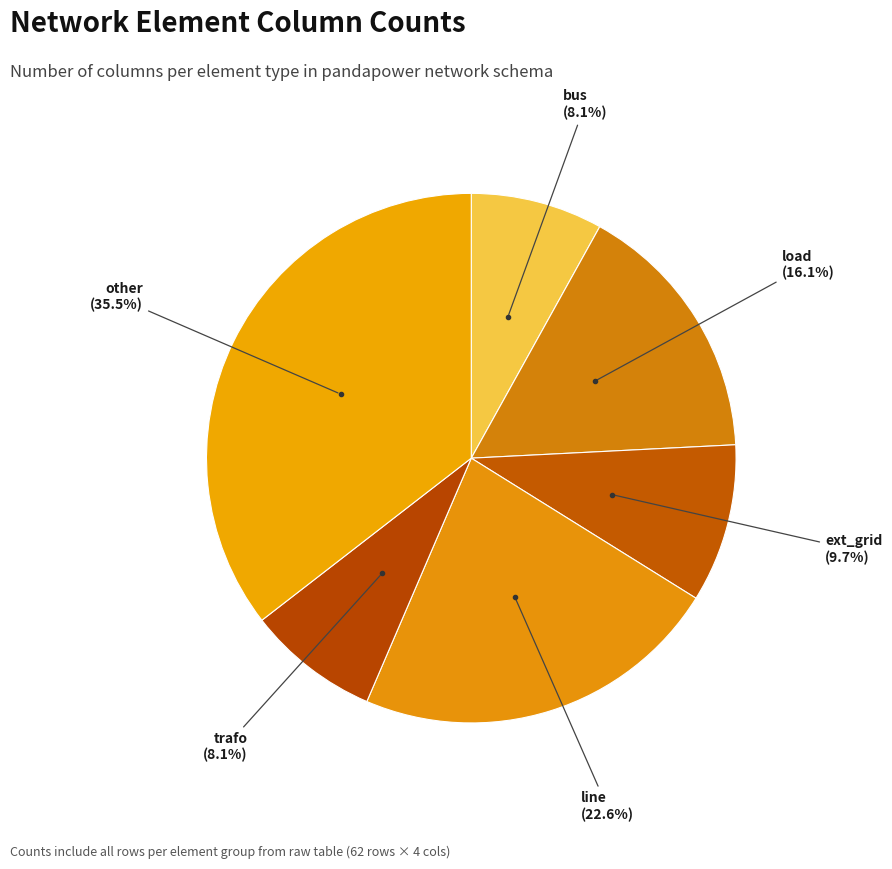

How many segments does this pie chart have?

6